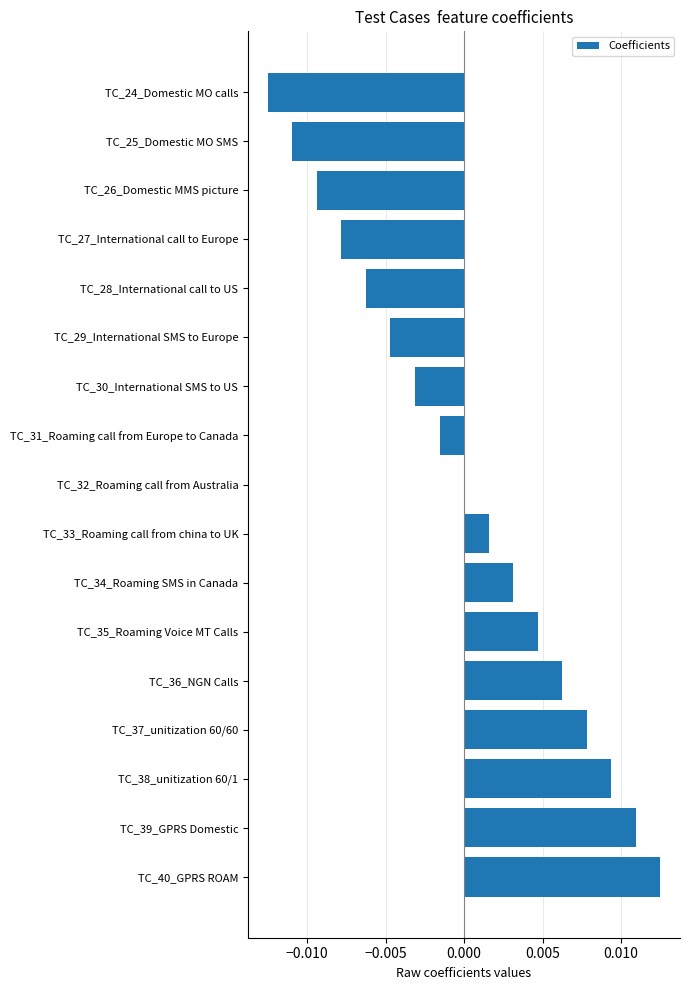

At which category does the chart reach its peak across all series?

TC_40_GPRS ROAM